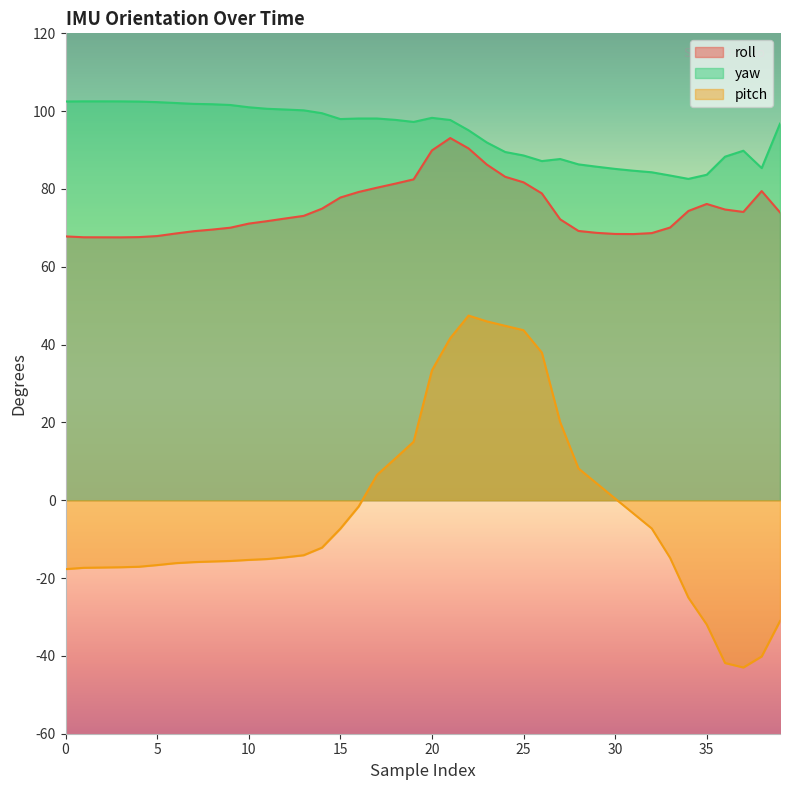

Which series changed the most between 7 and 12?

roll